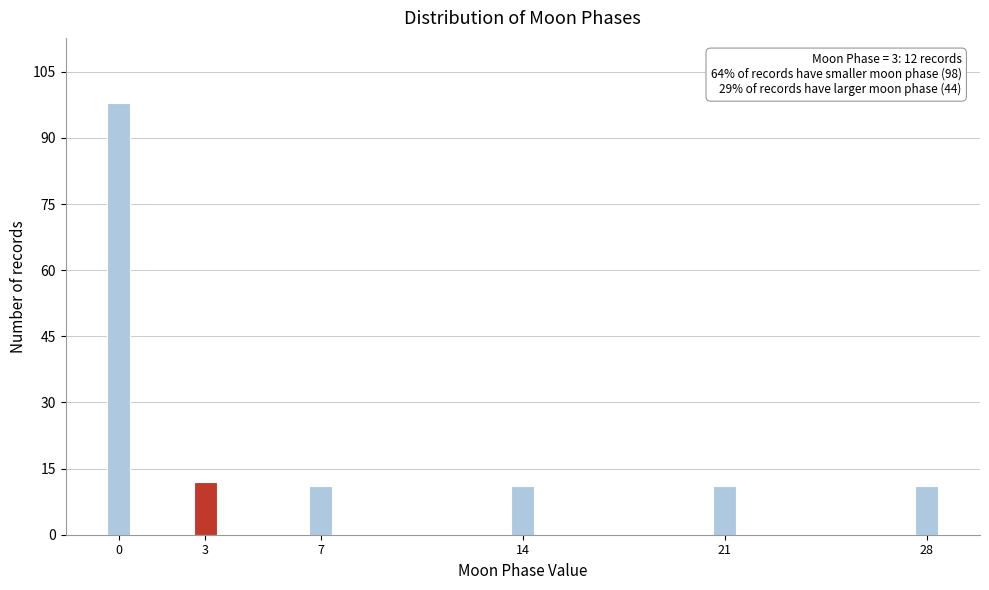

Reading right to left, what are all the values shown in this chart?

28=11	21=11	14=11	7=11	3=12	0=98